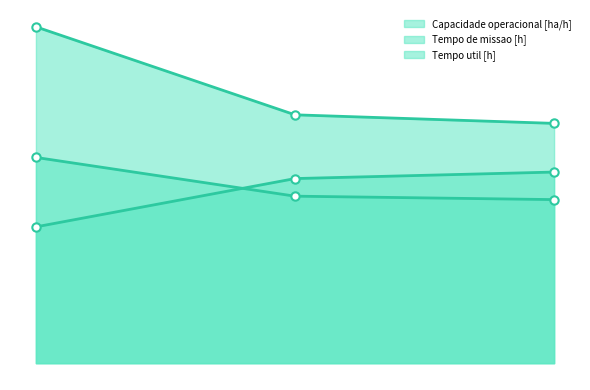

Between 2 and 1, which is larger?

2